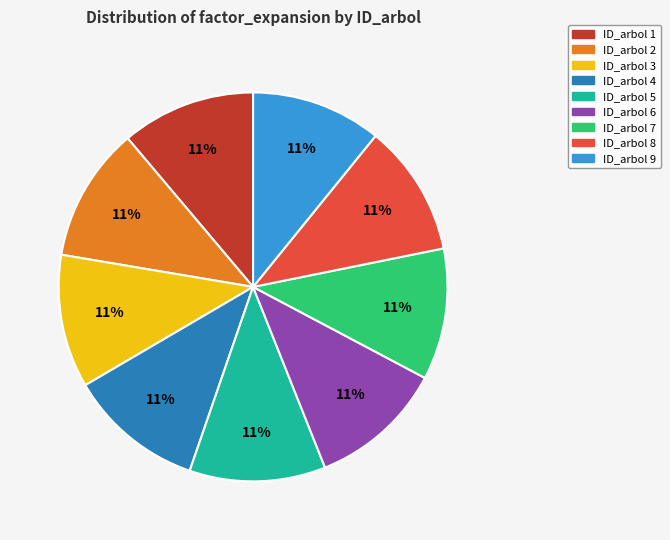

Is there any slice that represents more than half of the pie?

No